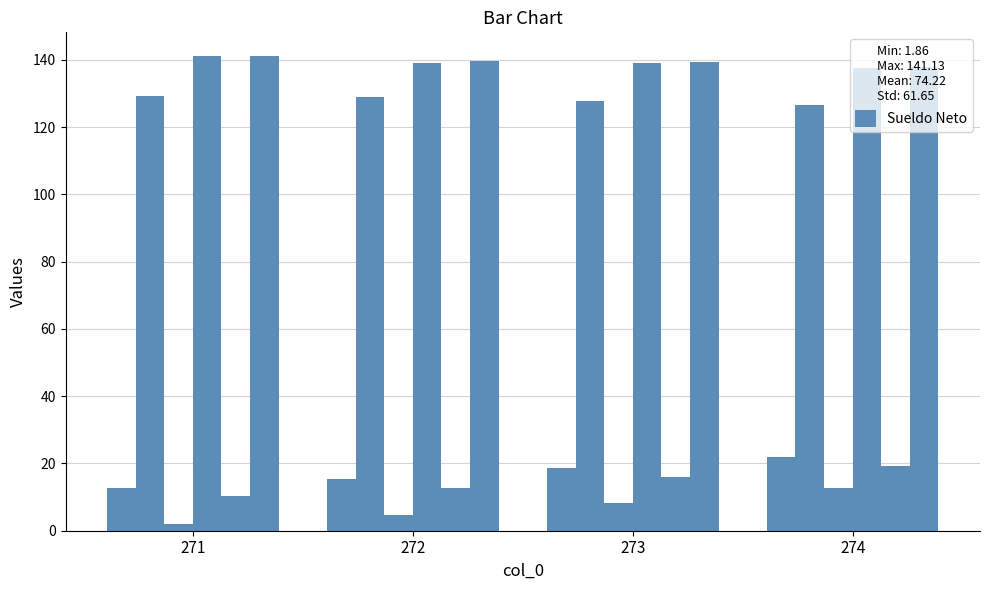

At which category is the sum across all series the highest?

274